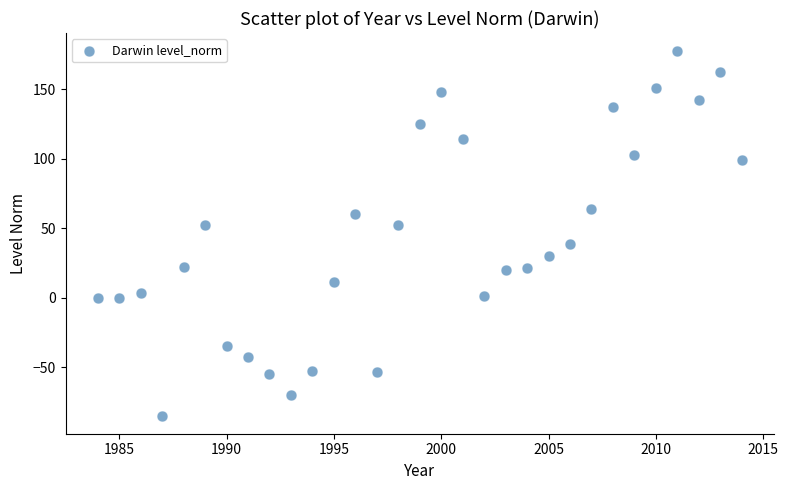

What is the range of Y values (max minus min)?

262.3